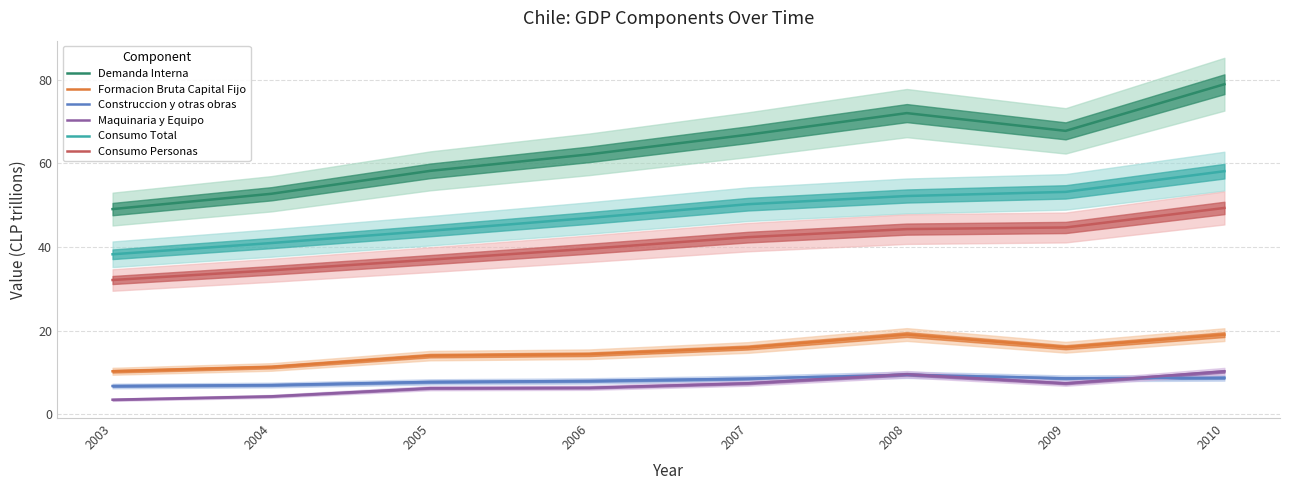

What is the difference between the Demanda Interna values at 2005 and 2004?

5.5